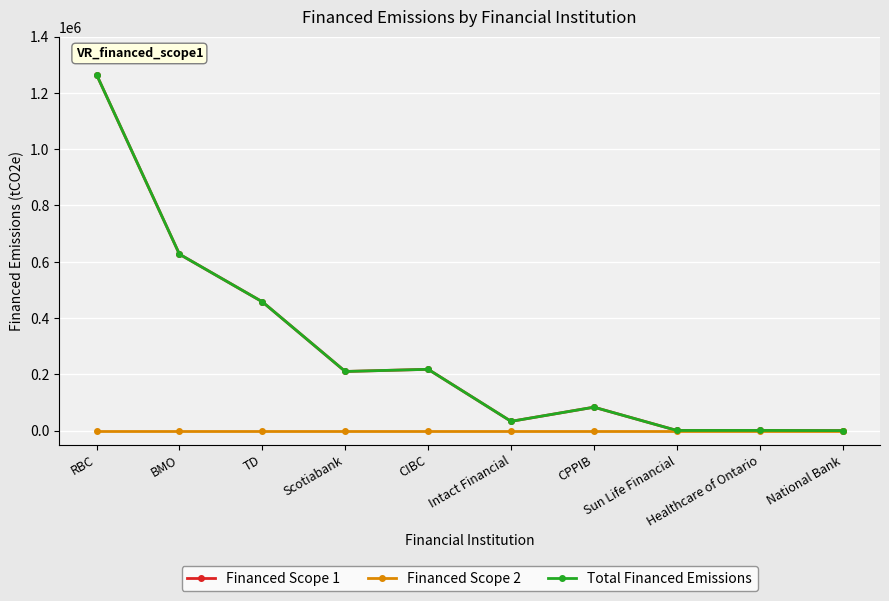

Is this an area chart (filled region under the line)?

No